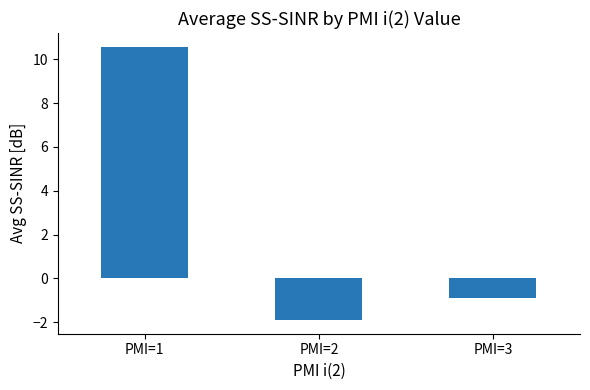

What is the sum of the values at PMI=3 and PMI=1?

9.7